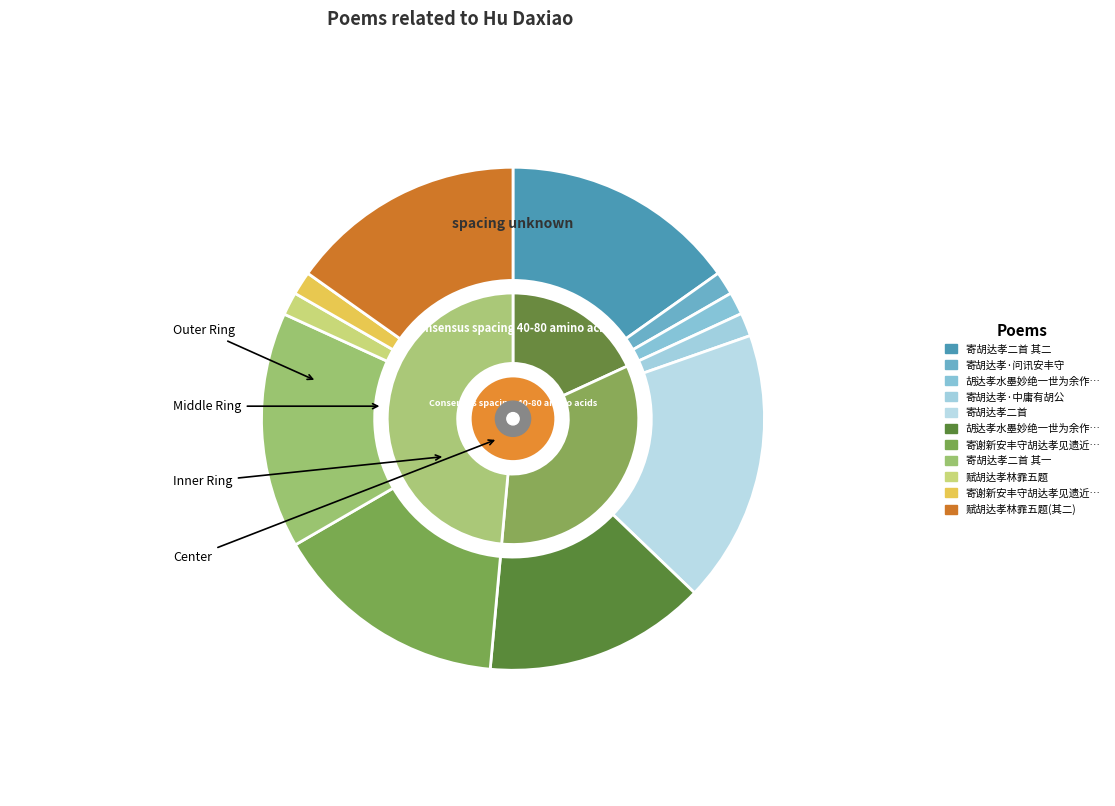

Is 寄谢新安丰守胡达孝见遗近诗一轴便呈甘叔异章梦与 the majority of the pie?

No